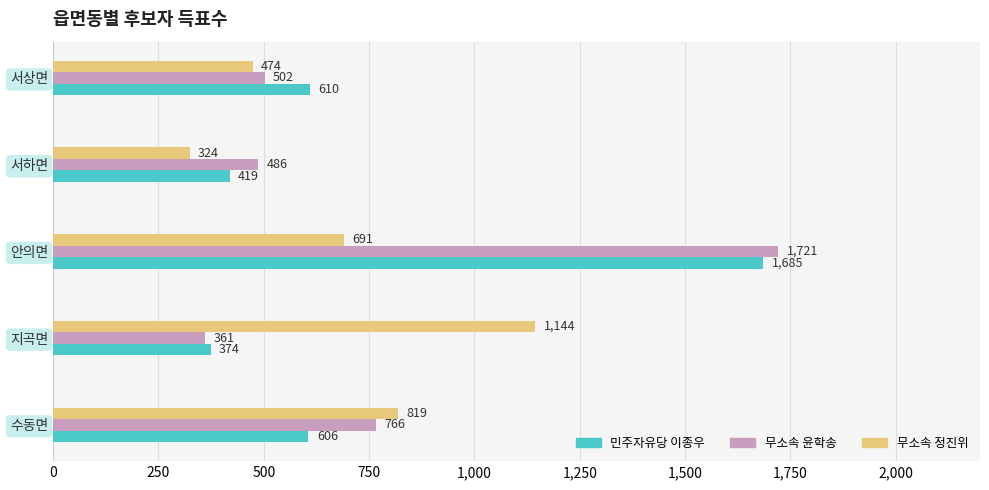

What is the total value across all series at 서하면?

1229